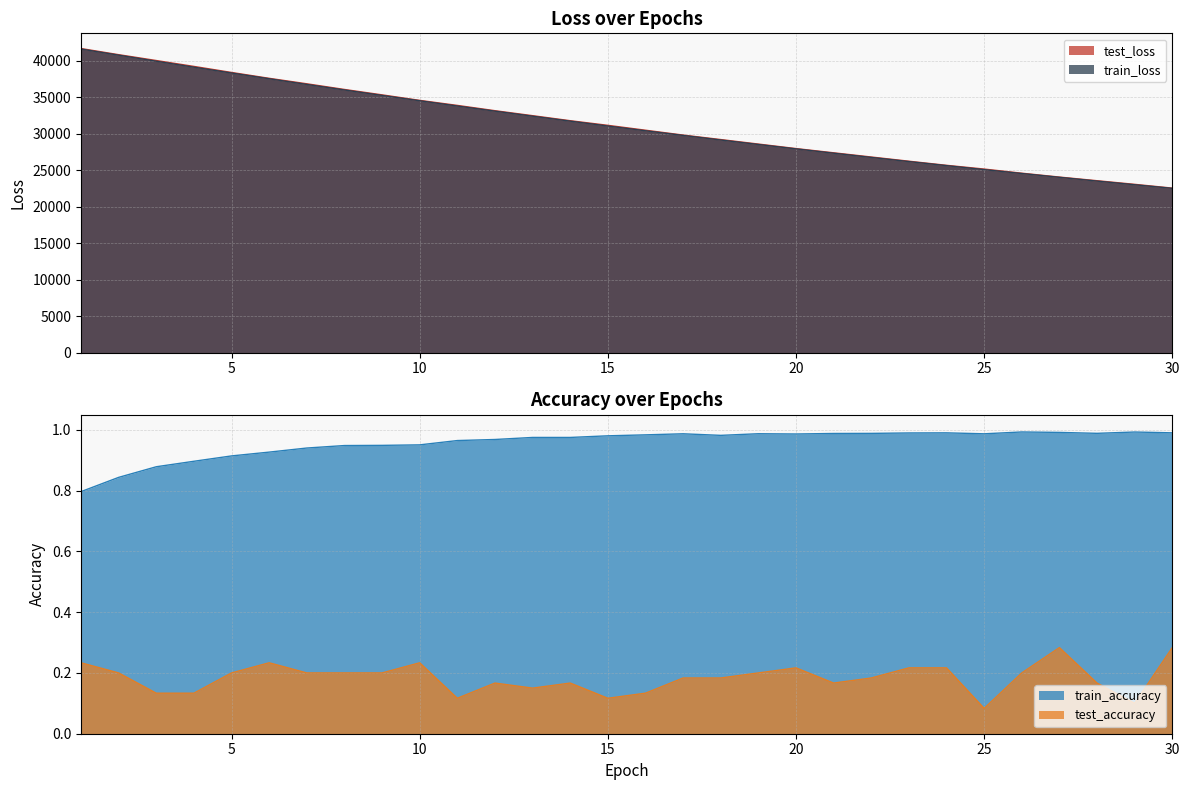

What is the total value across all series at 13?

64920.3